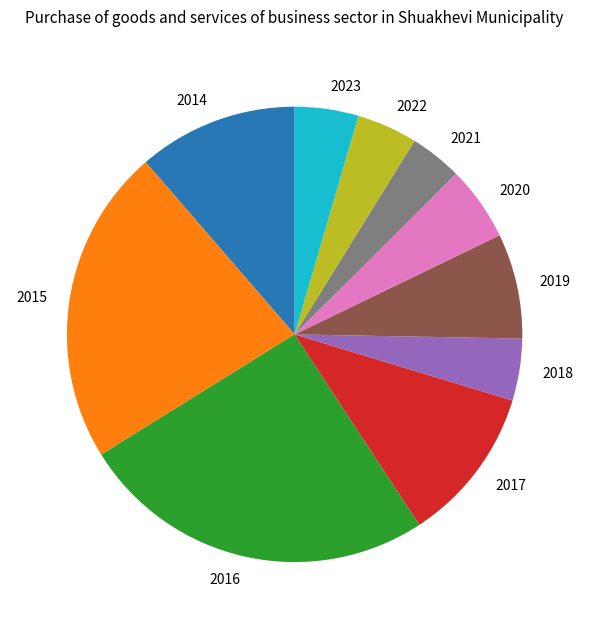

Does any single category account for the majority?

No